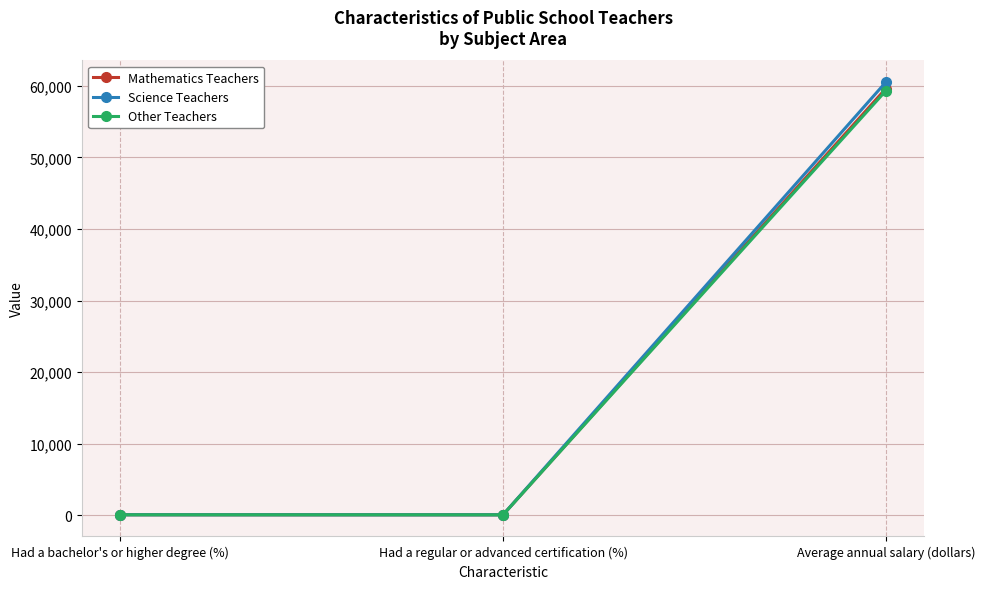

Is it true that Other Teachers equals 59300 at Average annual salary (dollars)?

True